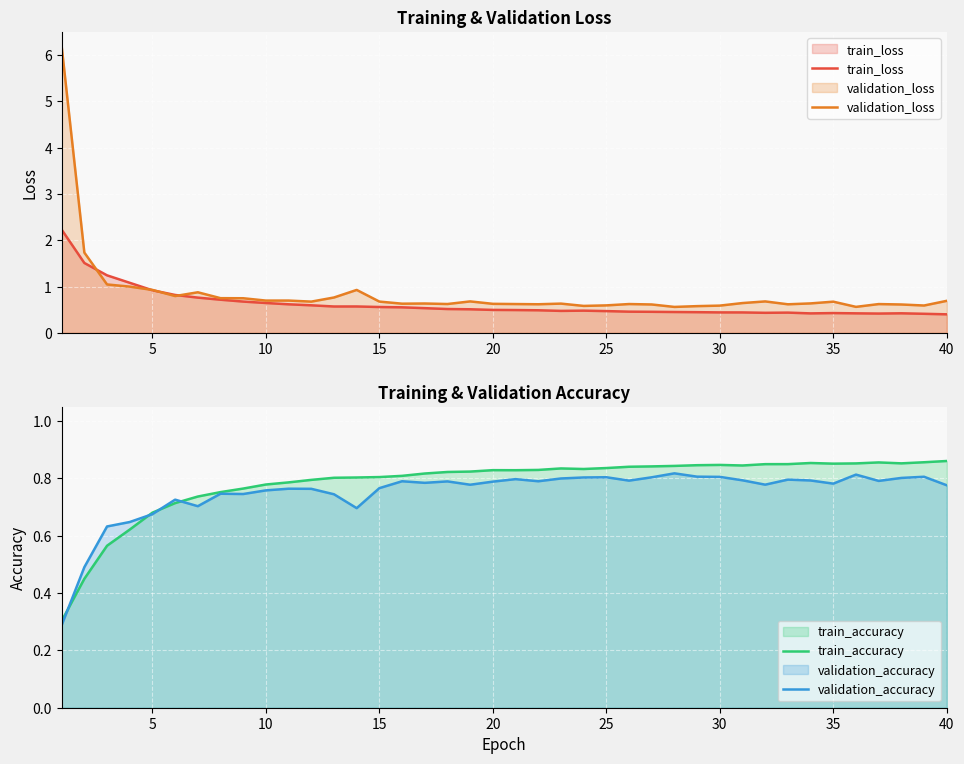

Is it true that train_loss equals 0.8 at 25?

False